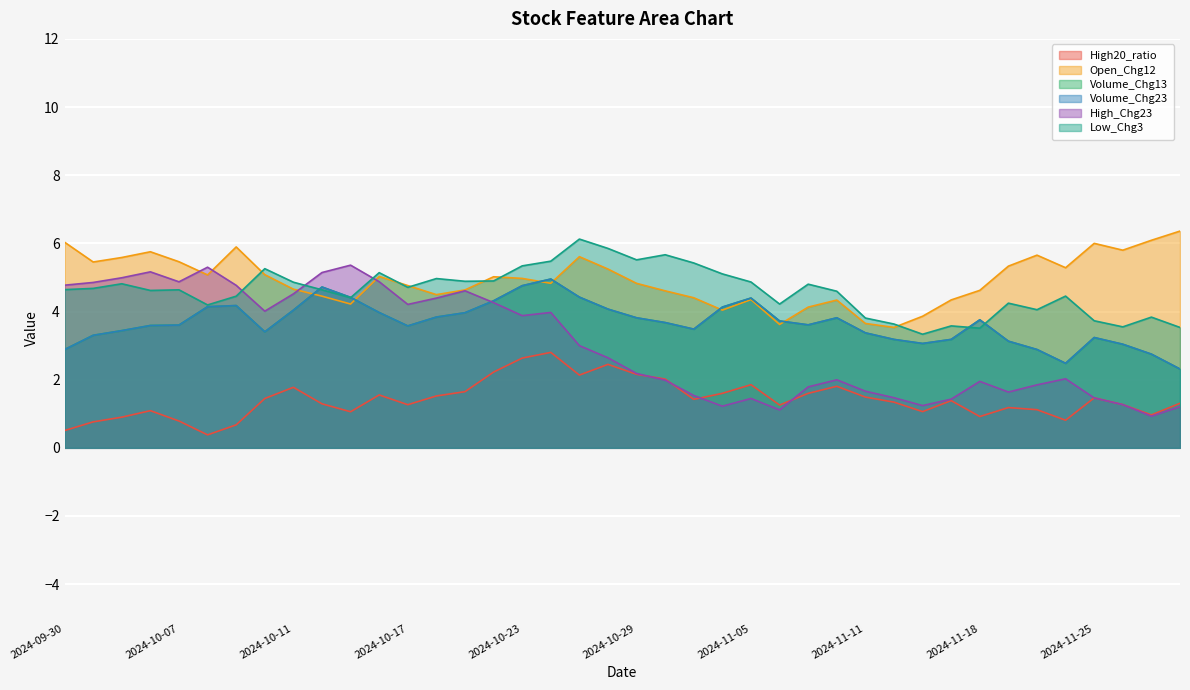

True or false: High20_ratio and Open_Chg12 intersect in this chart.

False